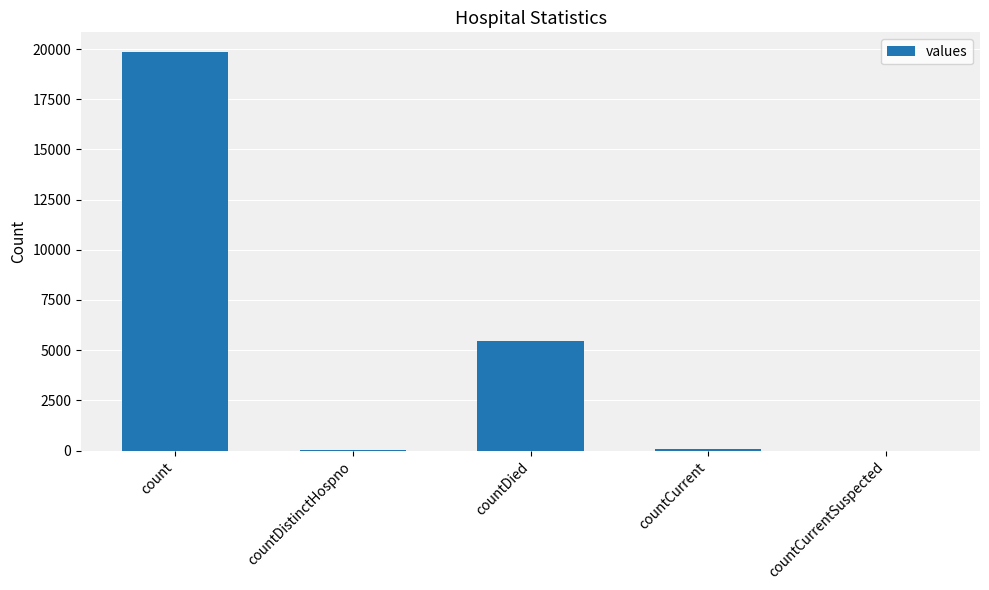

What is the sum of all values?

25426